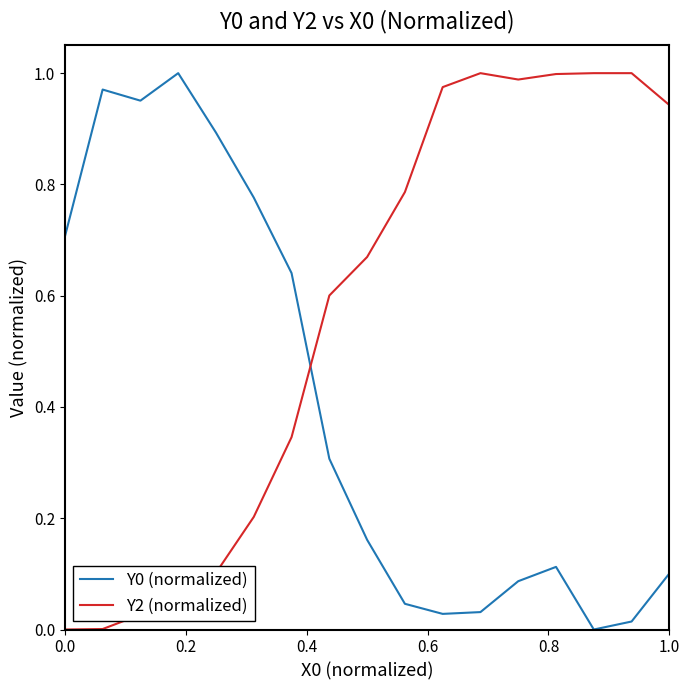

After their last crossing, which series has the higher values: Y0 (normalized) or Y2 (normalized)?

Y2 (normalized)